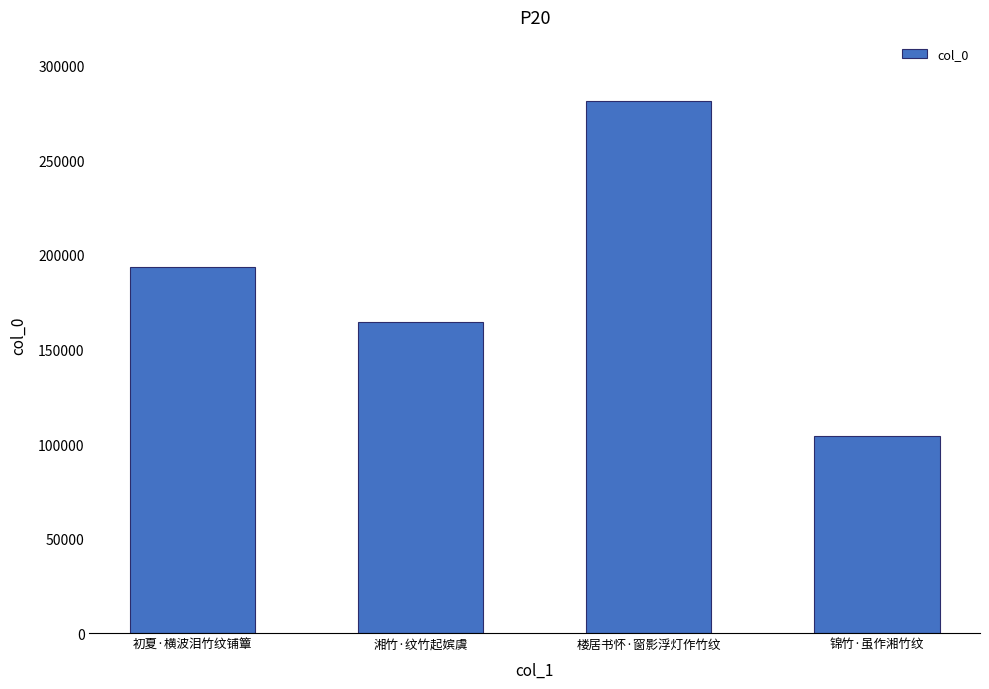

What is the value of the 4th bar from the left?

104446